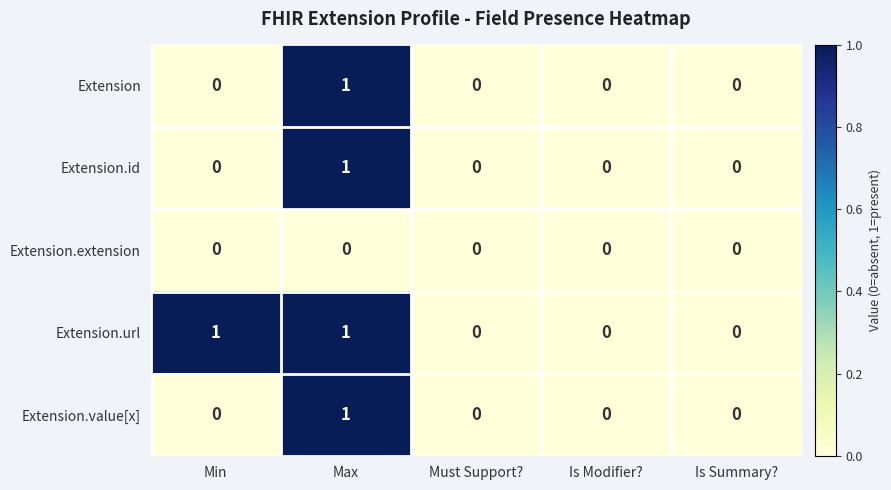

The Extension.url series shows 0 at Max. True or false?

False